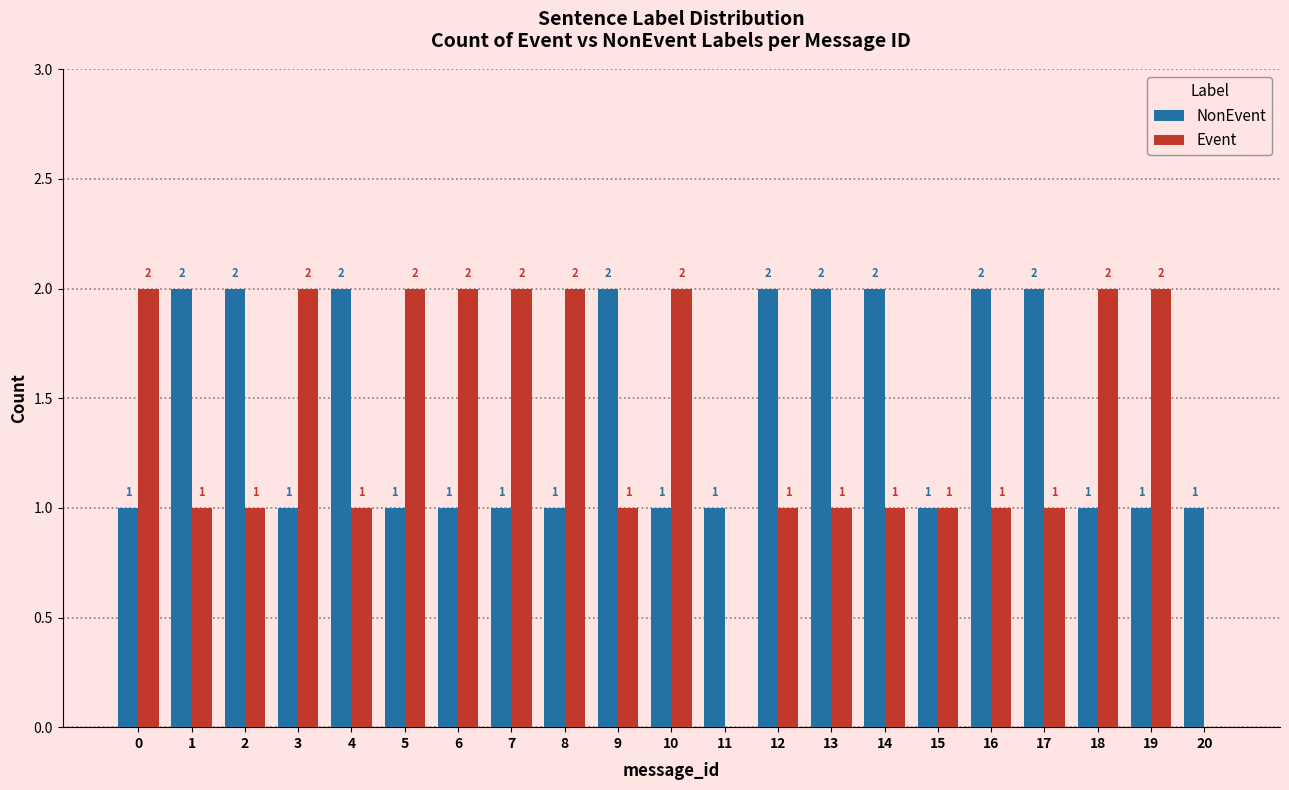

Reading left to right, list all the values displayed in this chart.

NonEvent: 0=1	1=2	2=2	3=1	4=2	5=1	6=1	7=1	8=1	9=2	10=1	11=1	12=2	13=2	14=2	15=1	16=2	17=2	18=1	19=1	20=1
Event: 0=2	1=1	2=1	3=2	4=1	5=2	6=2	7=2	8=2	9=1	10=2	11=0	12=1	13=1	14=1	15=1	16=1	17=1	18=2	19=2	20=0